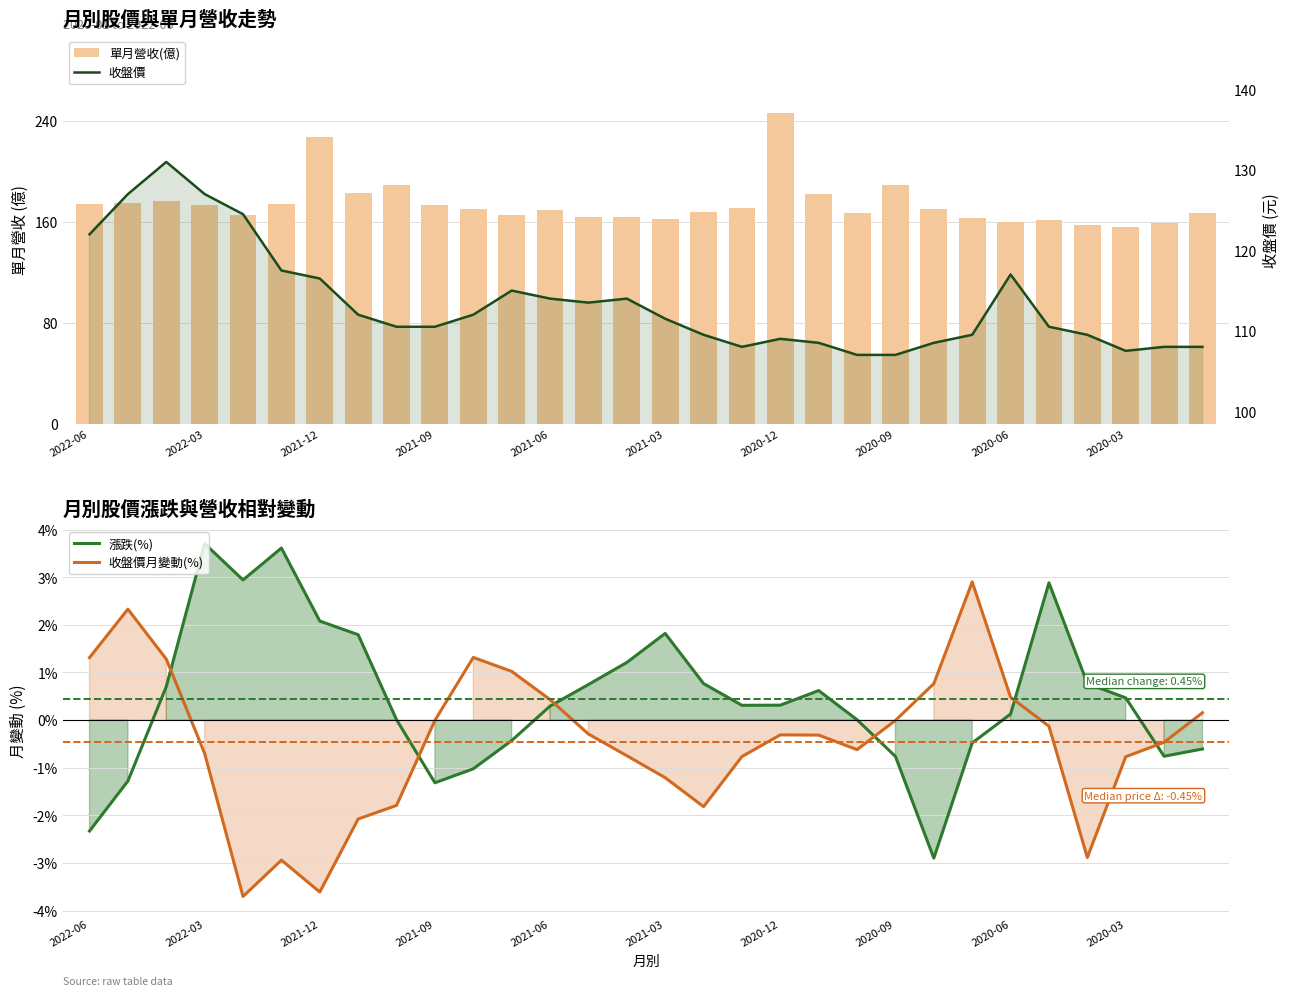

The 收盤價月變動(%) series shows -3.6 at 2021-12. True or false?

True